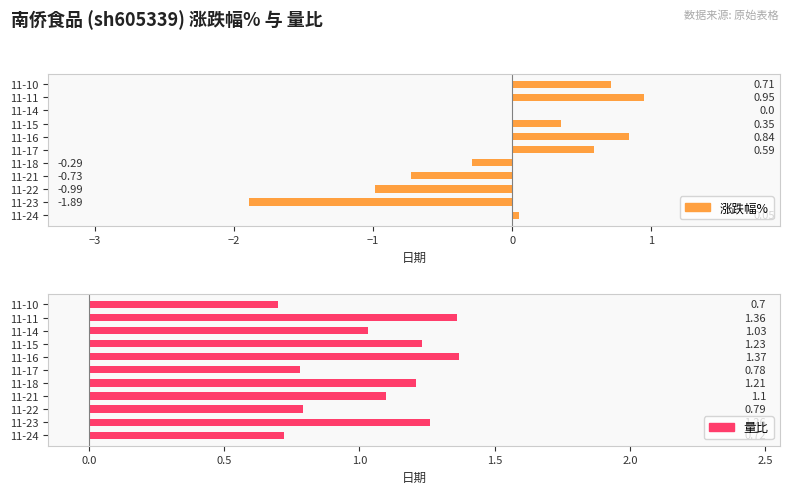

What are all the series names shown in the legend?

涨跌幅%, 量比